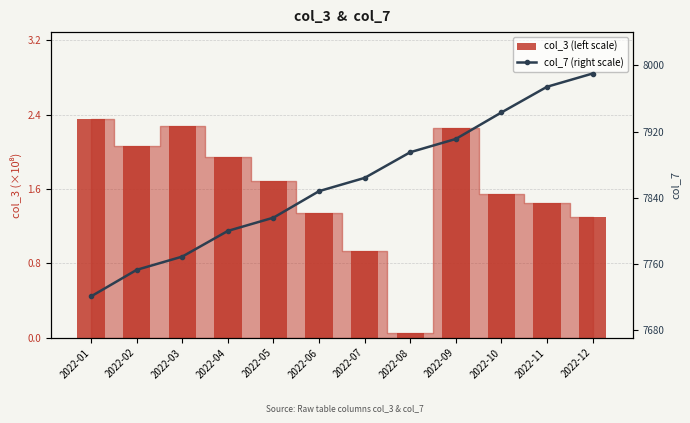

Reading right to left, what are all the values shown in this chart?

col_3 (left scale): 1.3	1.5	1.5	2.3	0.0	0.9	1.3	1.7	1.9	2.3	2.1	2.3
col_7 (right scale): 7990.0	7974.0	7943.0	7911.0	7895.0	7864.0	7848.0	7816.0	7800.0	7769.0	7753.0	7721.0